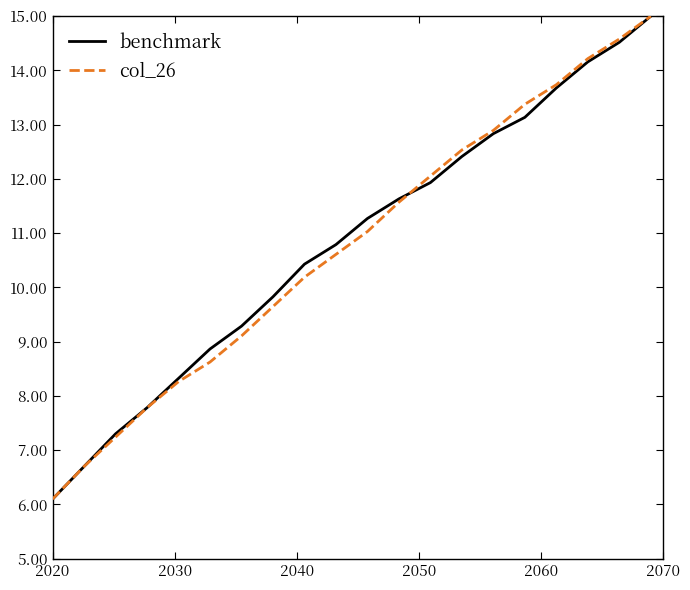

What is the greatest value displayed?

15.0